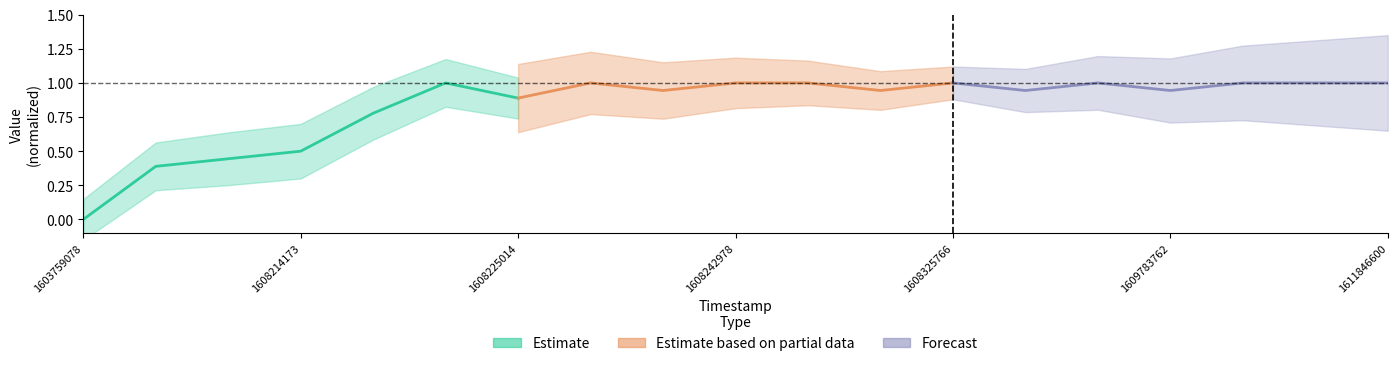

How many values in the Estimate series exceed 0?

6